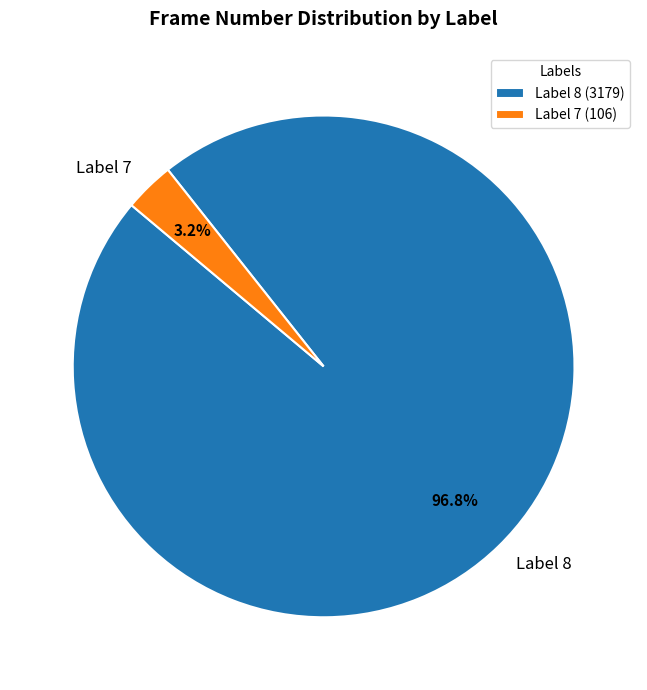

How many segments does this pie chart have?

2